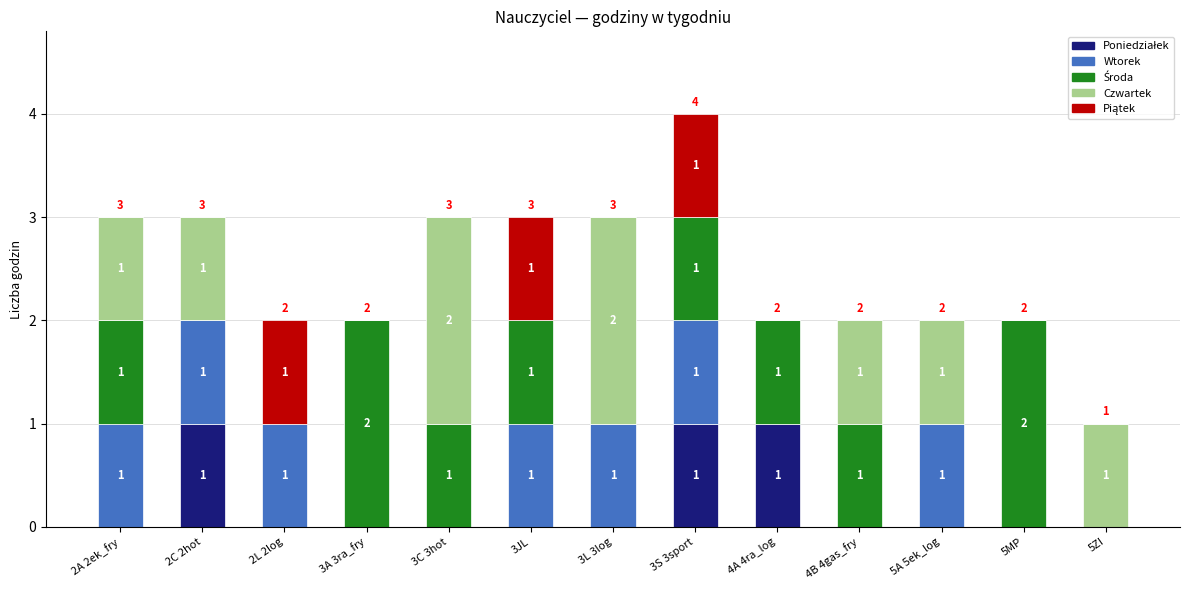

At which category is the sum across all series the highest?

3S 3sport